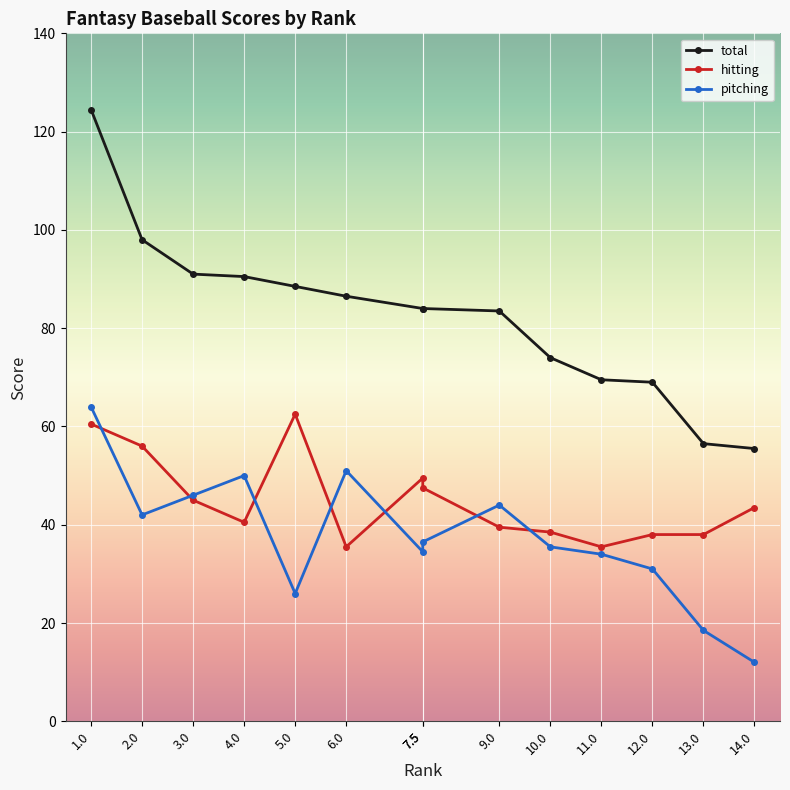

Between 2.0 and 3.0, which series saw the biggest shift?

hitting